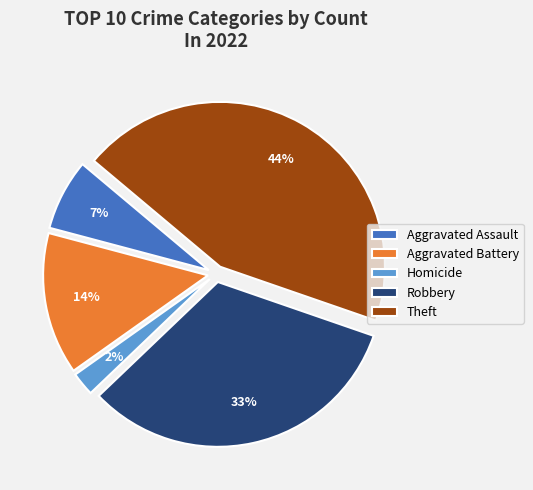

To the nearest percent, what is the average slice percentage?

20%